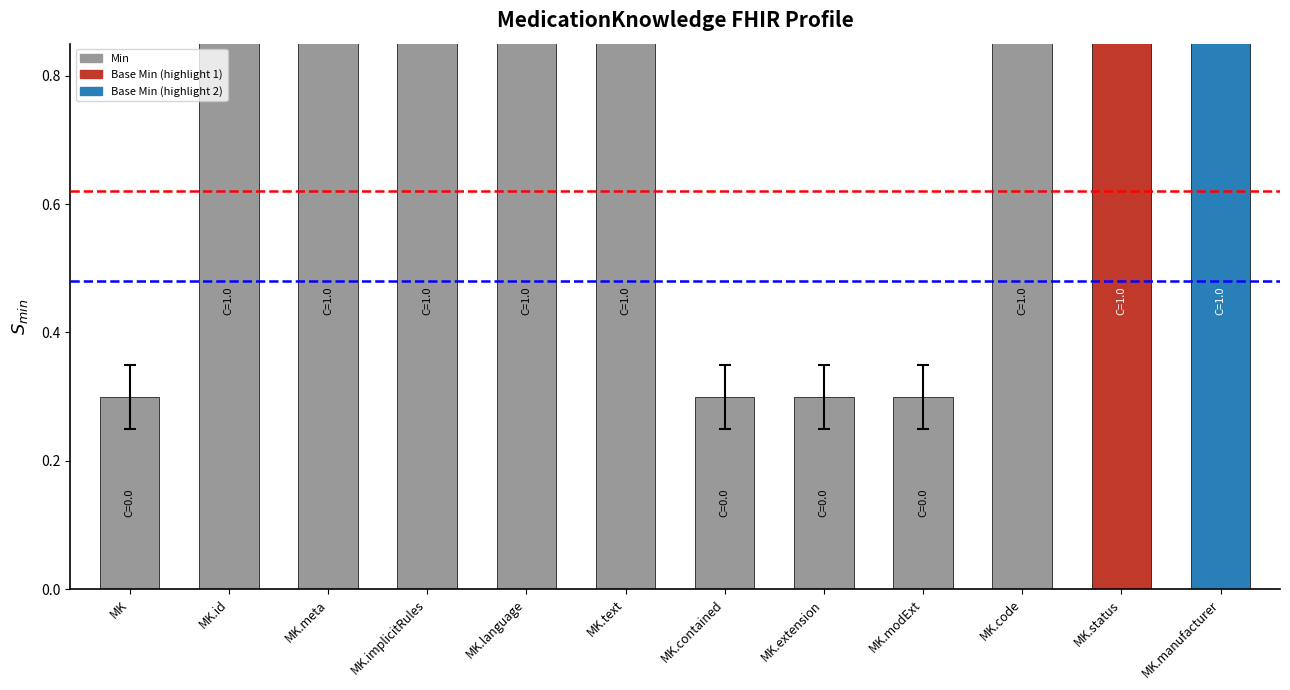

What is the average value?

0.8